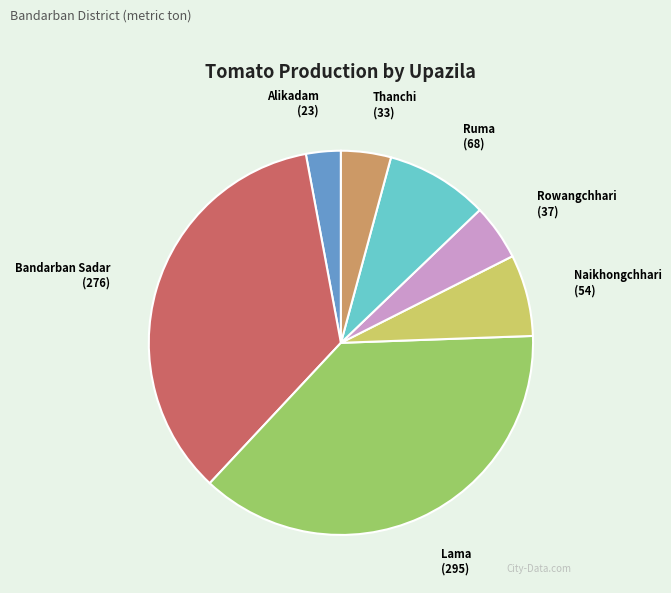

True or false: Rowangchhari accounts for 11% of the total.

False